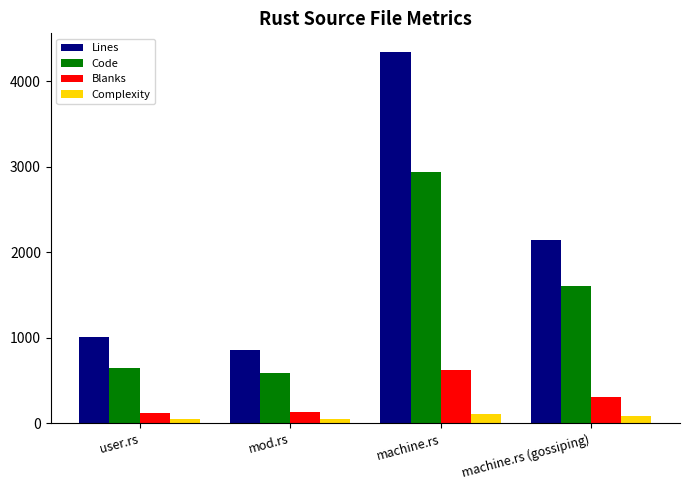

Which series changed the most between machine.rs and machine.rs (gossiping)?

Lines